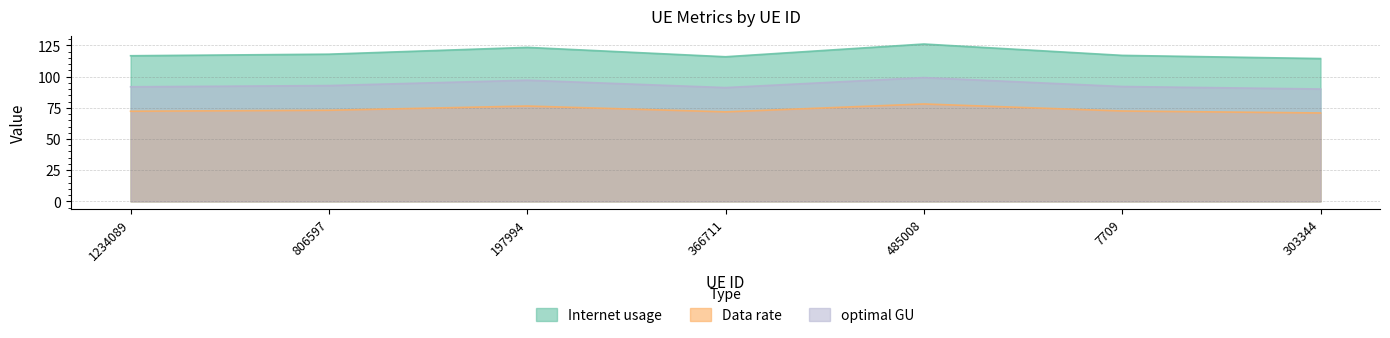

What is the difference between the maximum and minimum values in the optimal GU series?

9.2